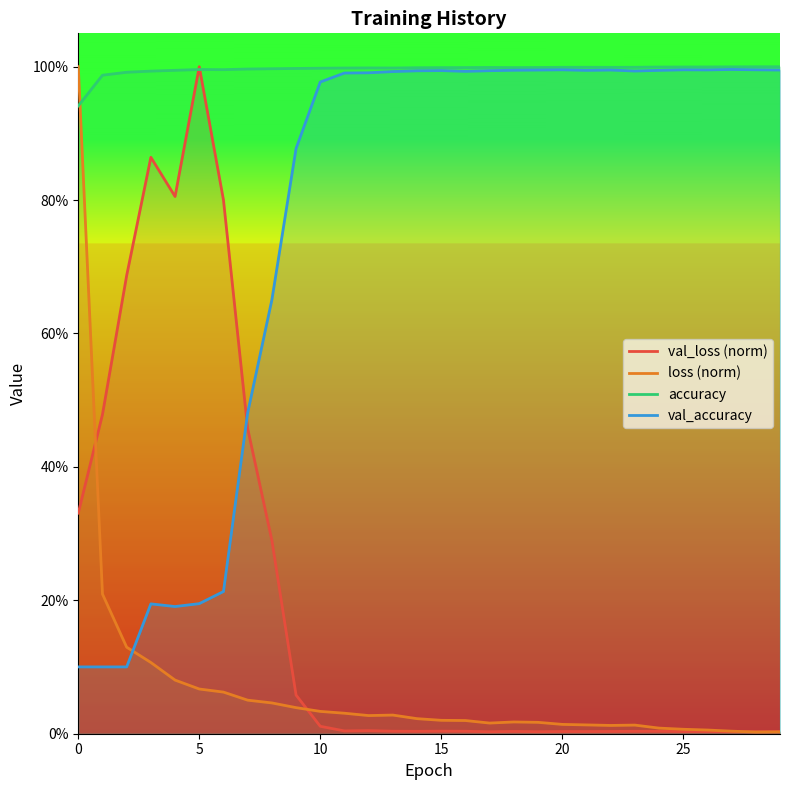

In accuracy, how many points are higher than both neighbors (excluding endpoints)?

4